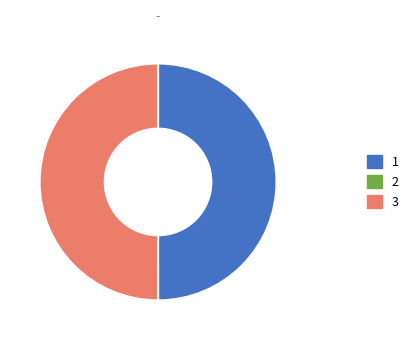

How many slices are in this pie chart?

2